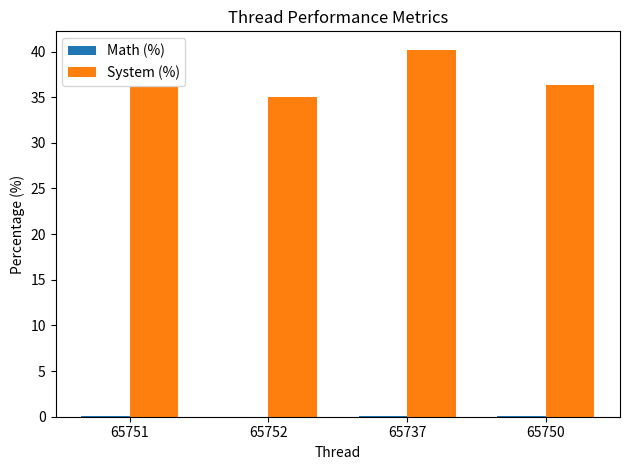

At which label does System (%) reach its peak?

65737